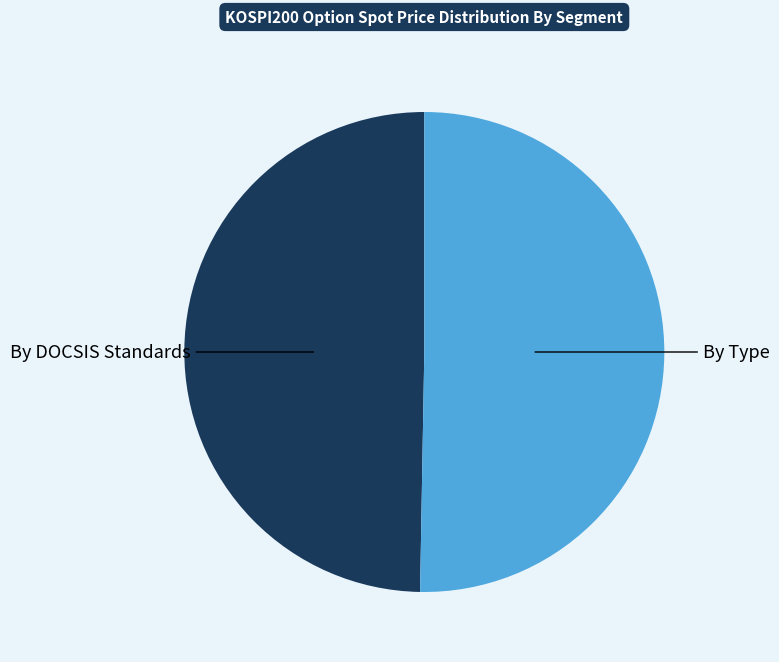

Is there a majority slice in this chart?

Yes